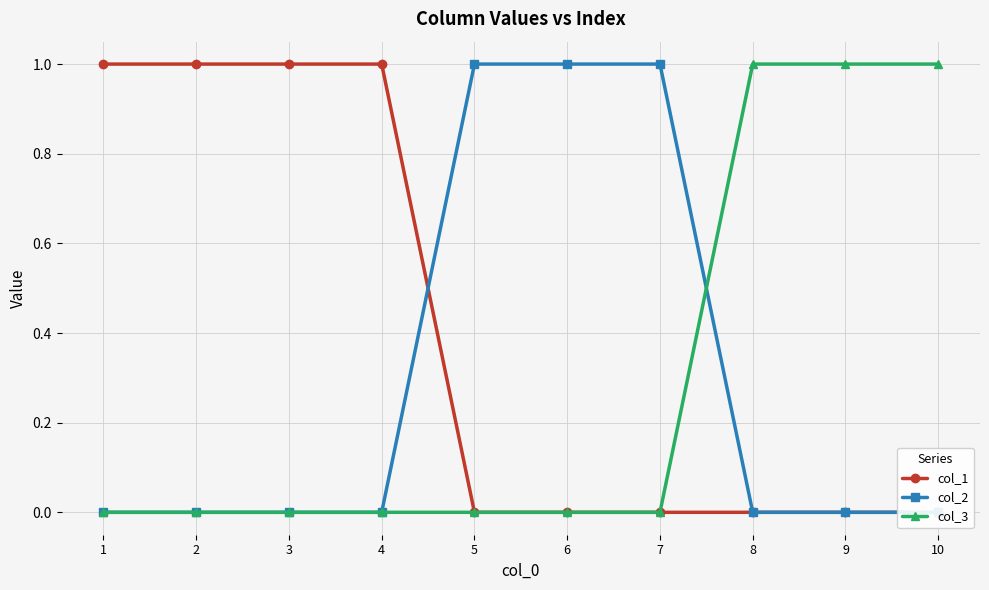

What is the maximum value shown in the chart?

1